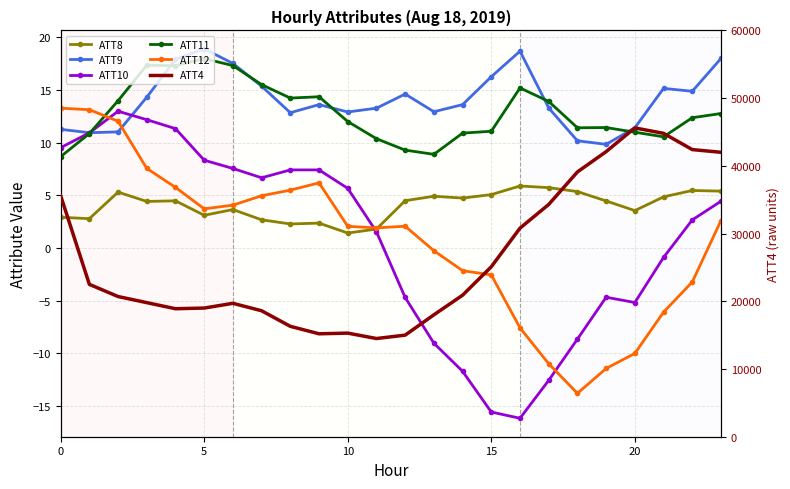

What is the value of the ATT11 point at the 7th from the left?

17.3